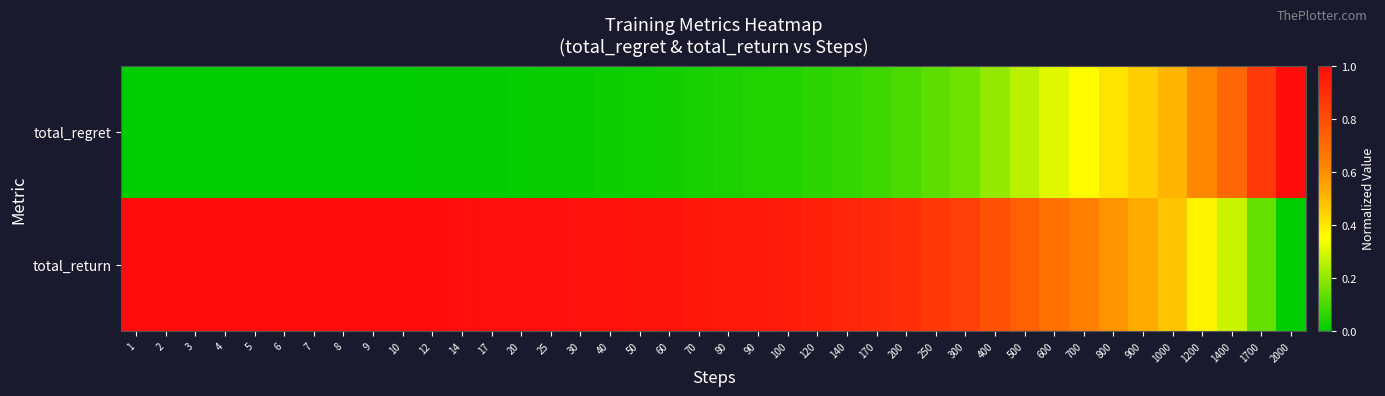

Which series has the largest range (max minus min)?

total_regret